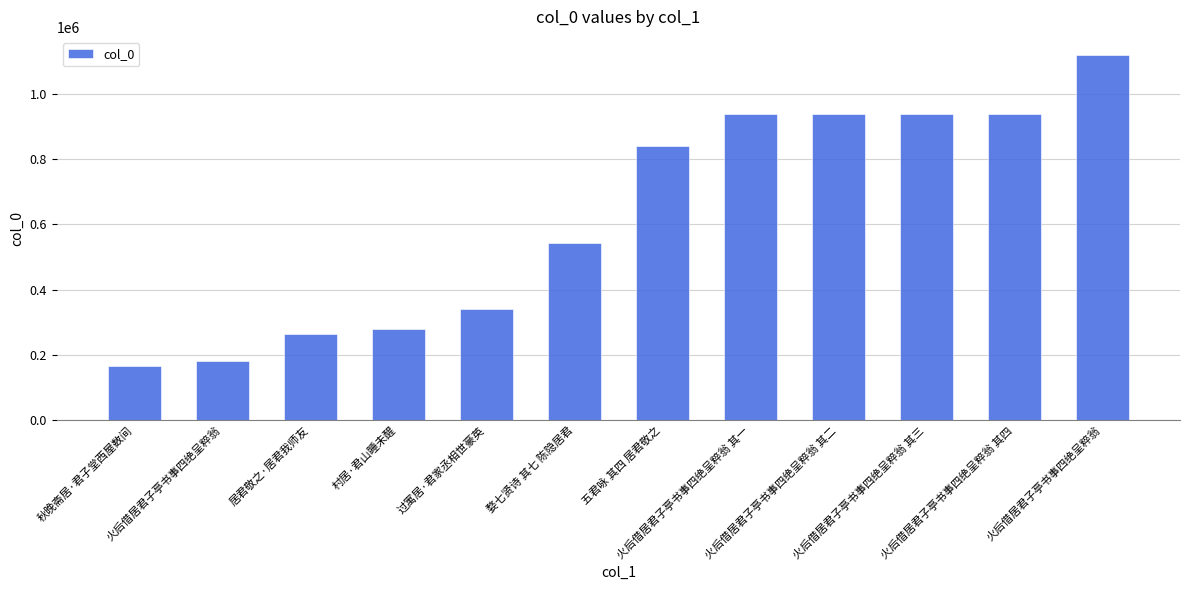

Count the number of categories in the chart.

12